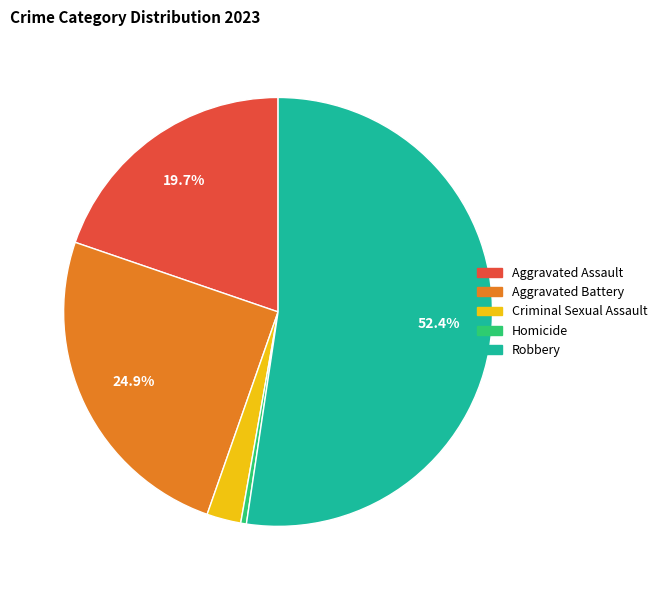

Which slice is the largest?

Robbery